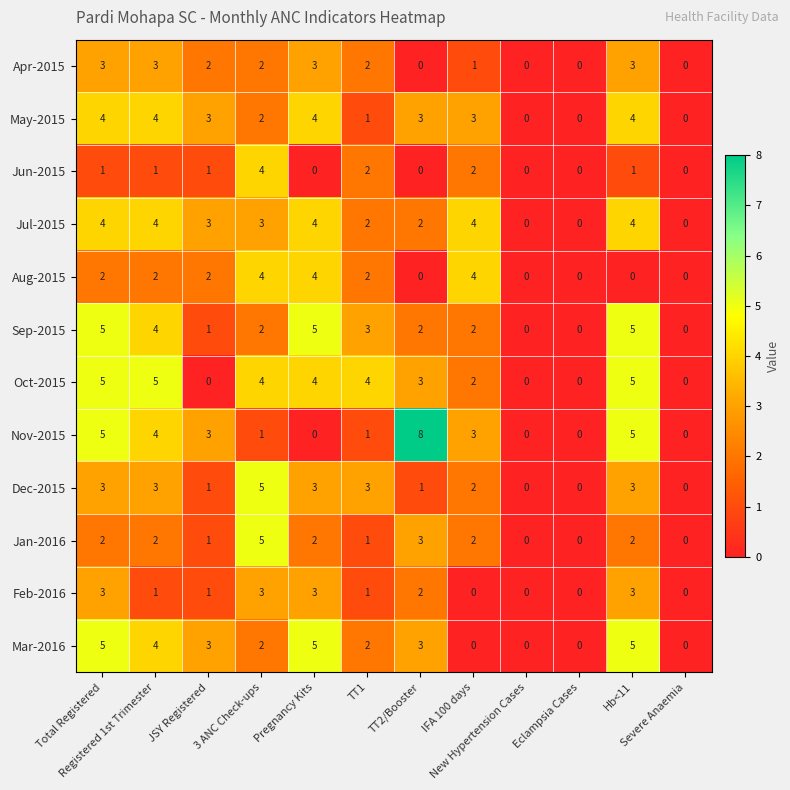

Count the number of data series in this chart.

12